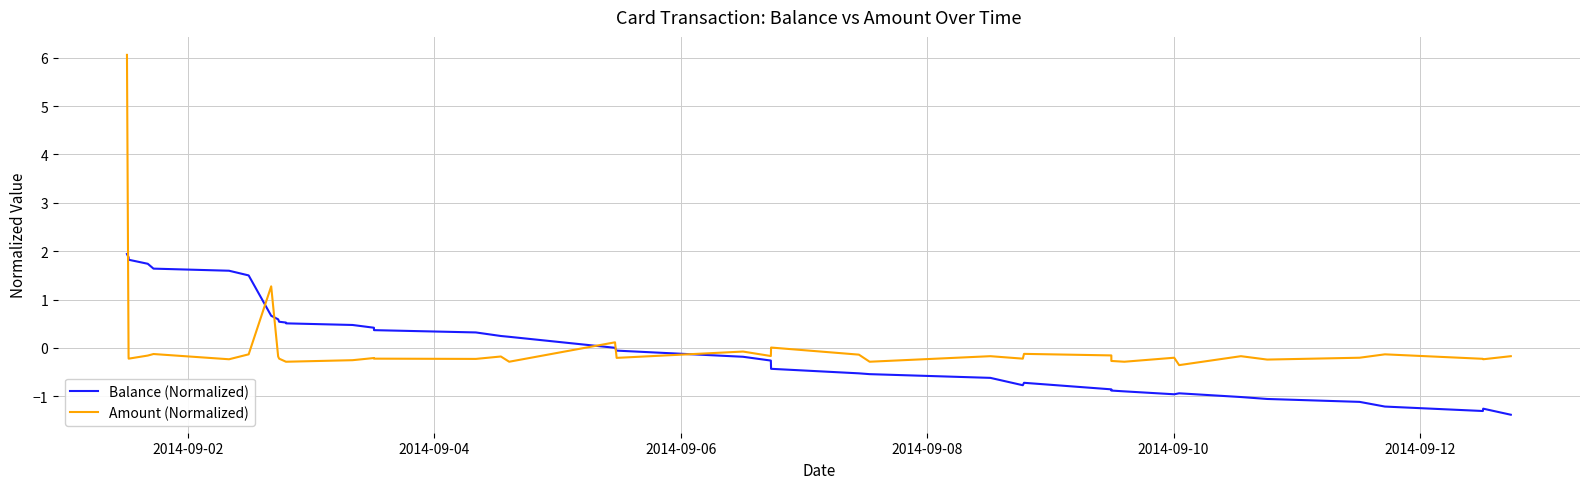

True or false: Balance (Normalized) and Amount (Normalized) intersect in this chart.

True